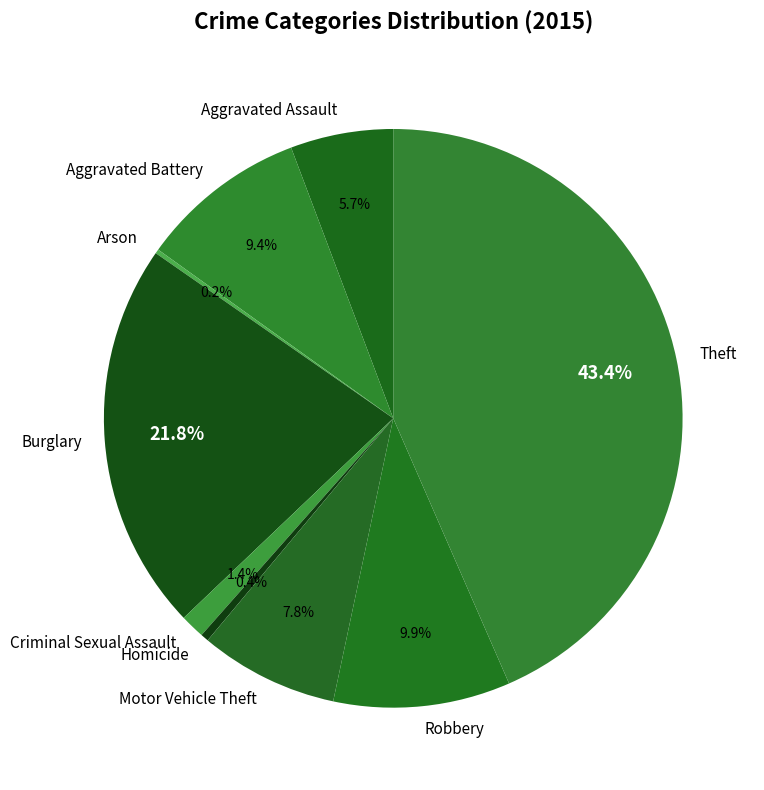

True or false: Aggravated Assault accounts for 1% of the total.

False